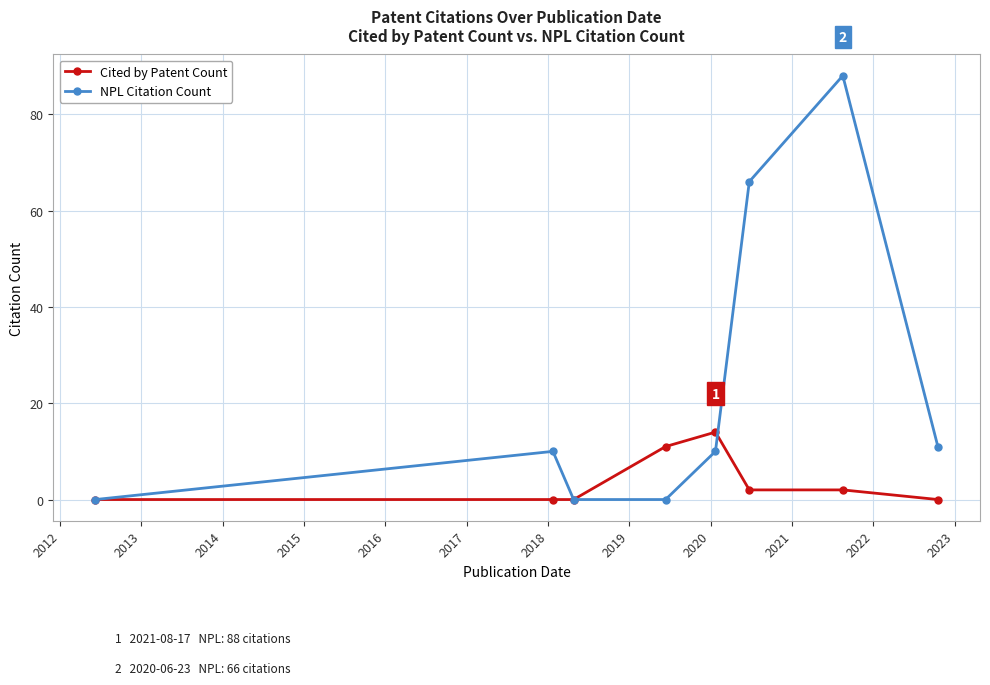

Which series has the largest range (max minus min)?

NPL Citation Count